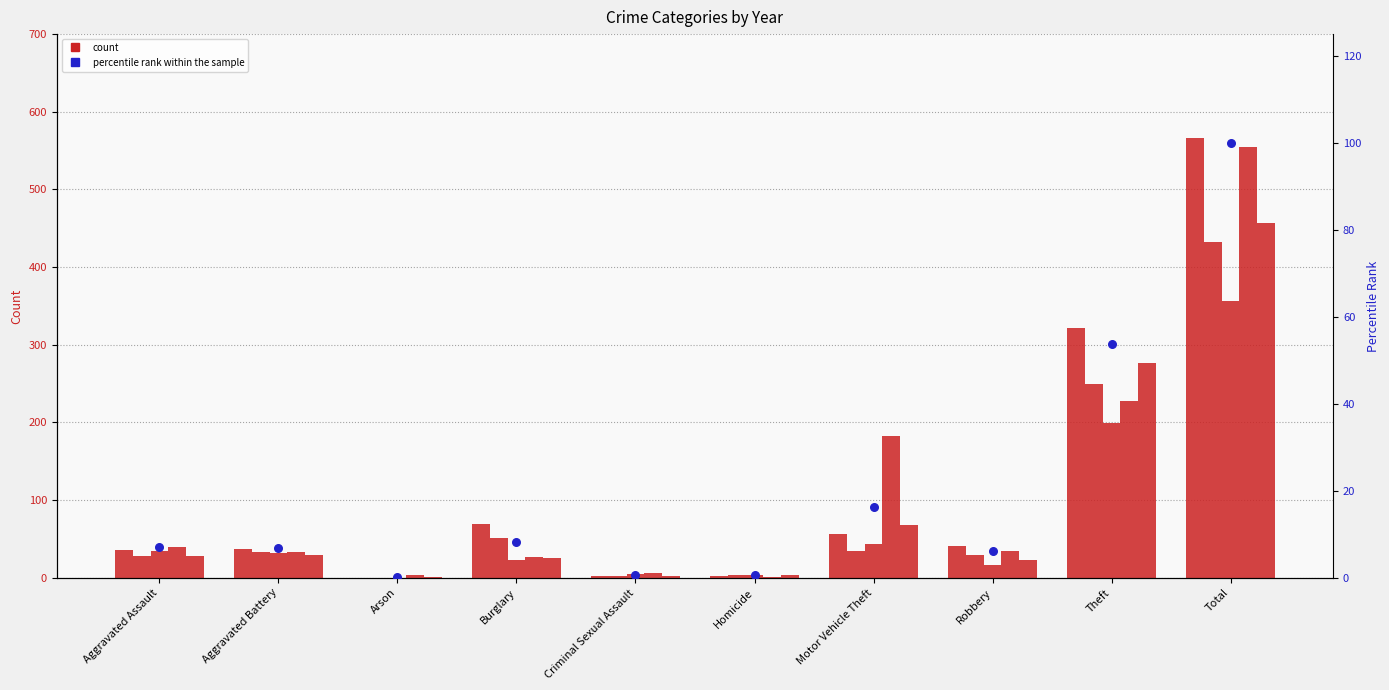

What is the change in value from Burglary to Homicide?

-7.6